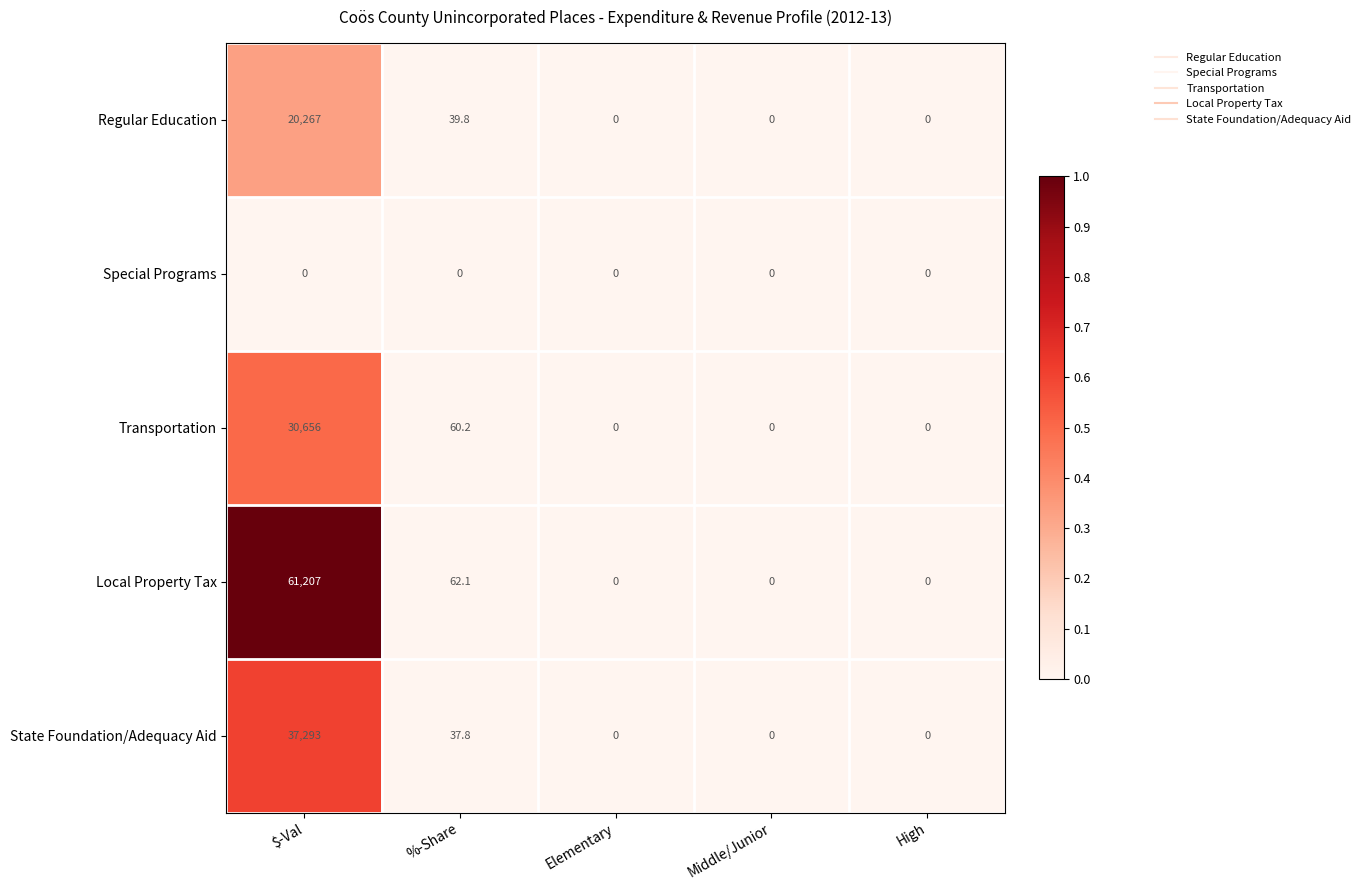

Which series changed the most between $-Val and Middle/Junior?

Local Property Tax